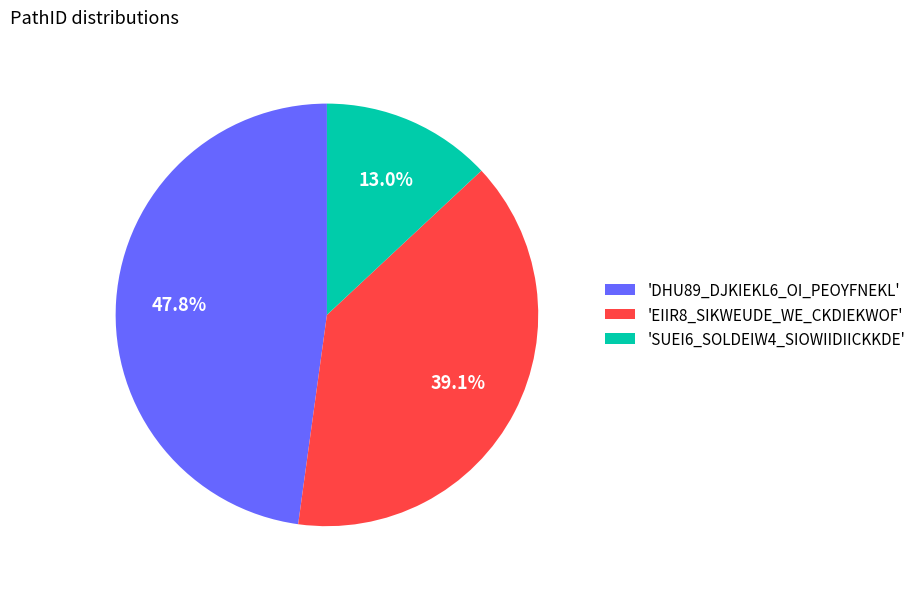

What is the ratio of the value at 'SUEI6_SOLDEIW4_SIOWIIDIICKKDE' to the value at 'EIIR8_SIKWEUDE_WE_CKDIEKWOF'?

0.3